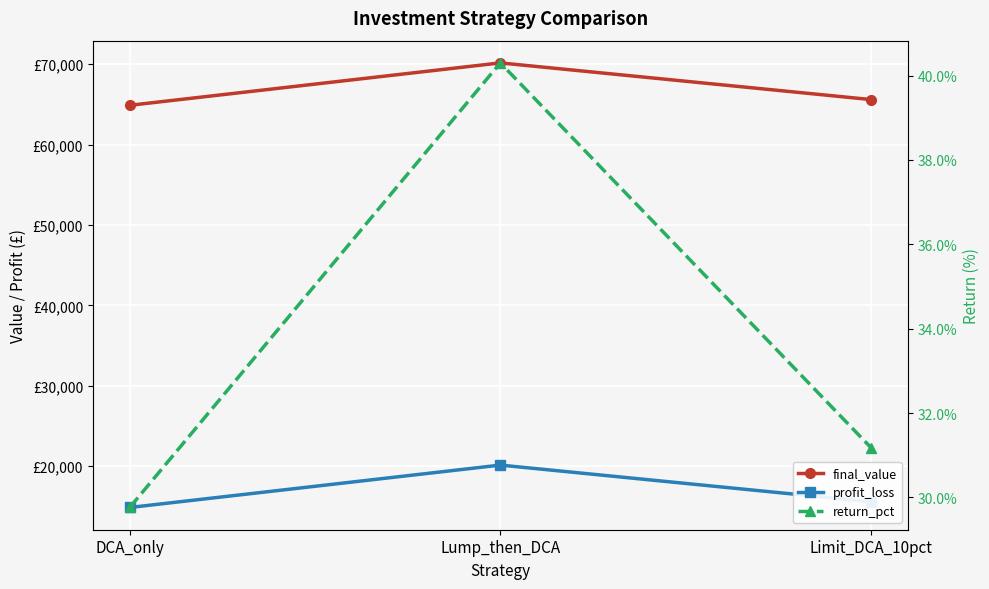

What is the value of the final_value point at the 1st from the left?

64877.9